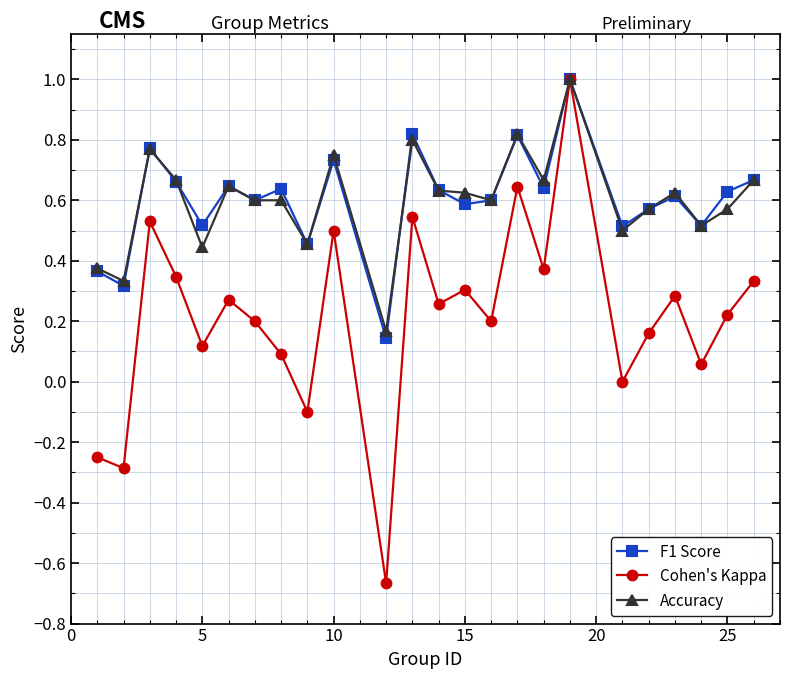

True or false: Accuracy has more than 1 interior local peaks.

True